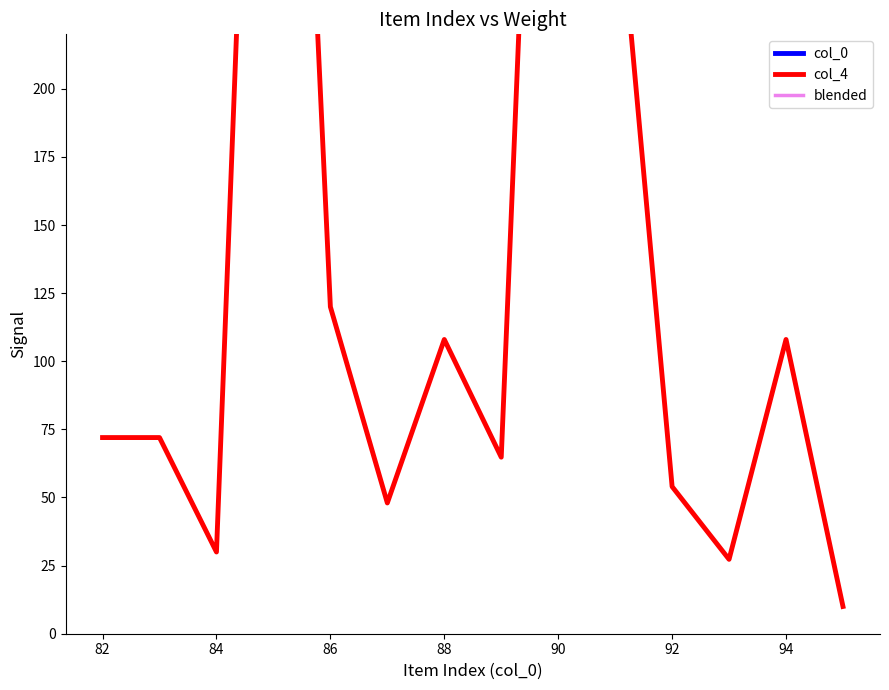

How many values in the col_4 series are below 72?

6